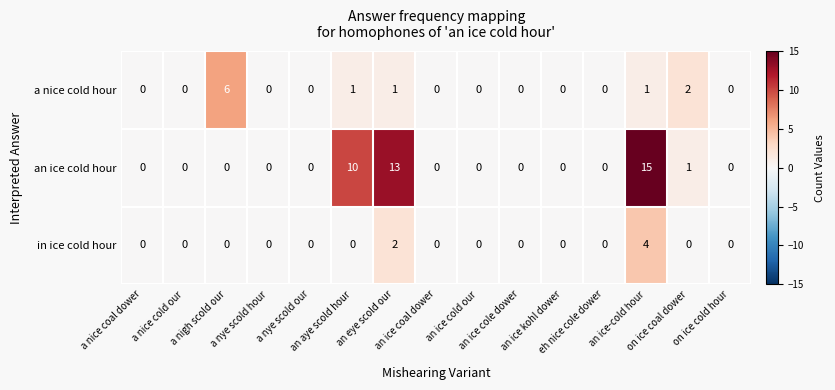

At which category is the sum across all series the highest?

an ice-cold hour